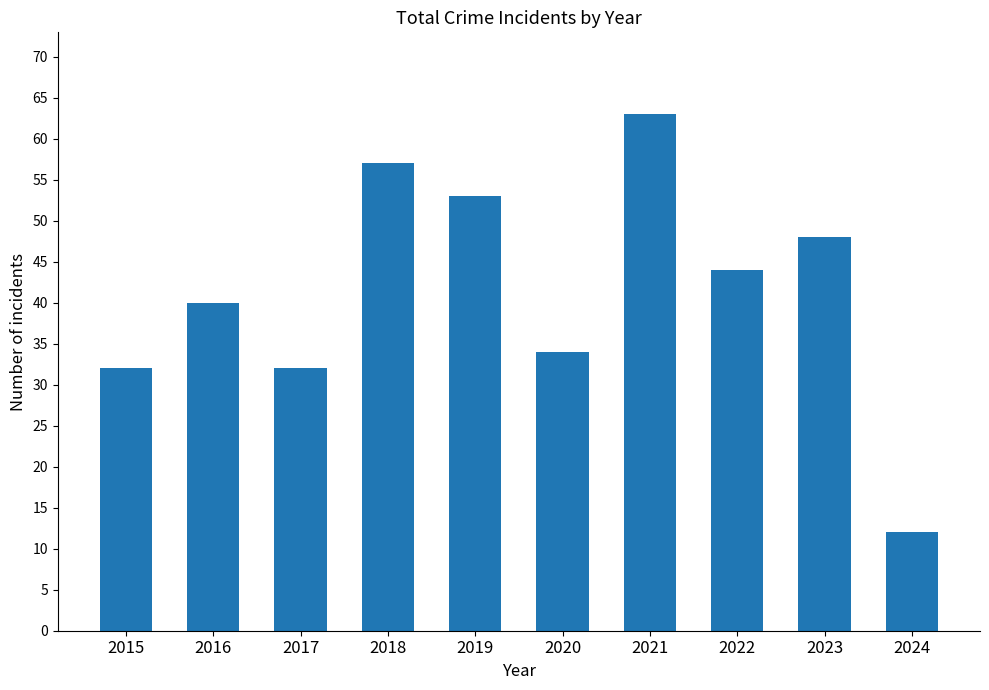

Does the chart contain any negative values?

No